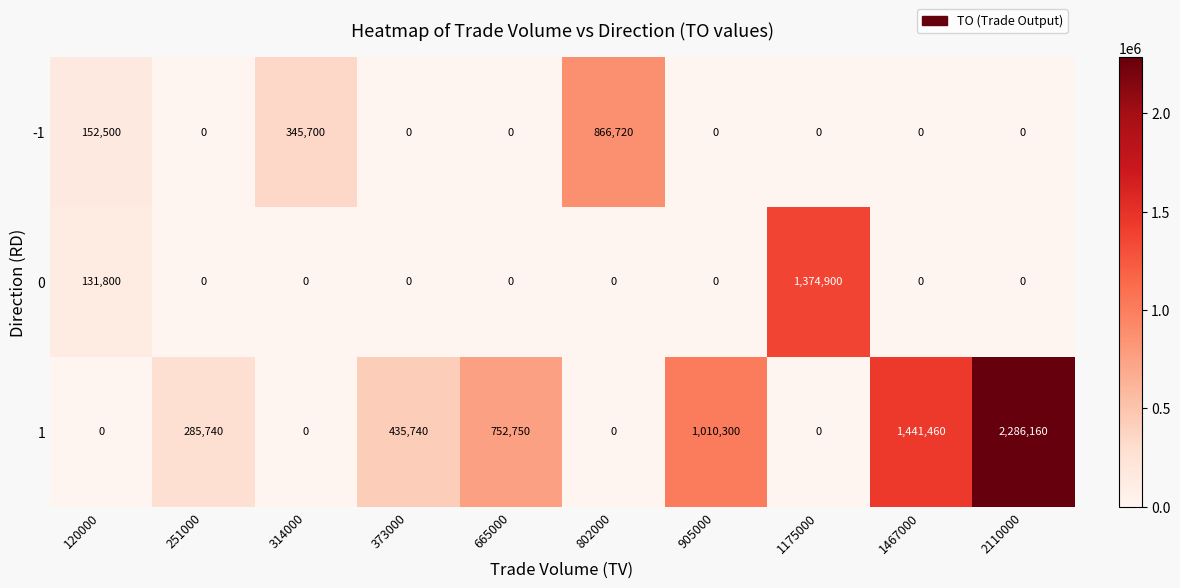

How many series are shown in this chart?

3